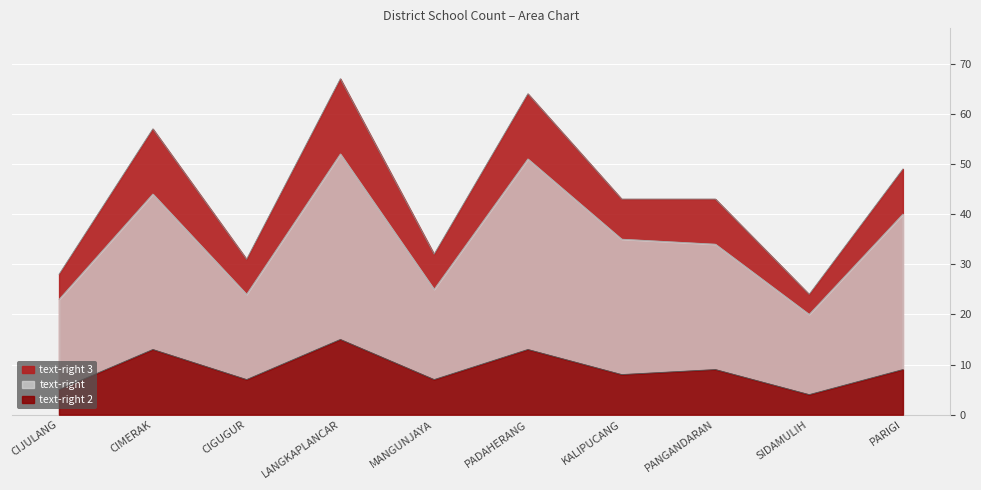

Which series changed the most between CIJULANG and CIMERAK?

text-right 3